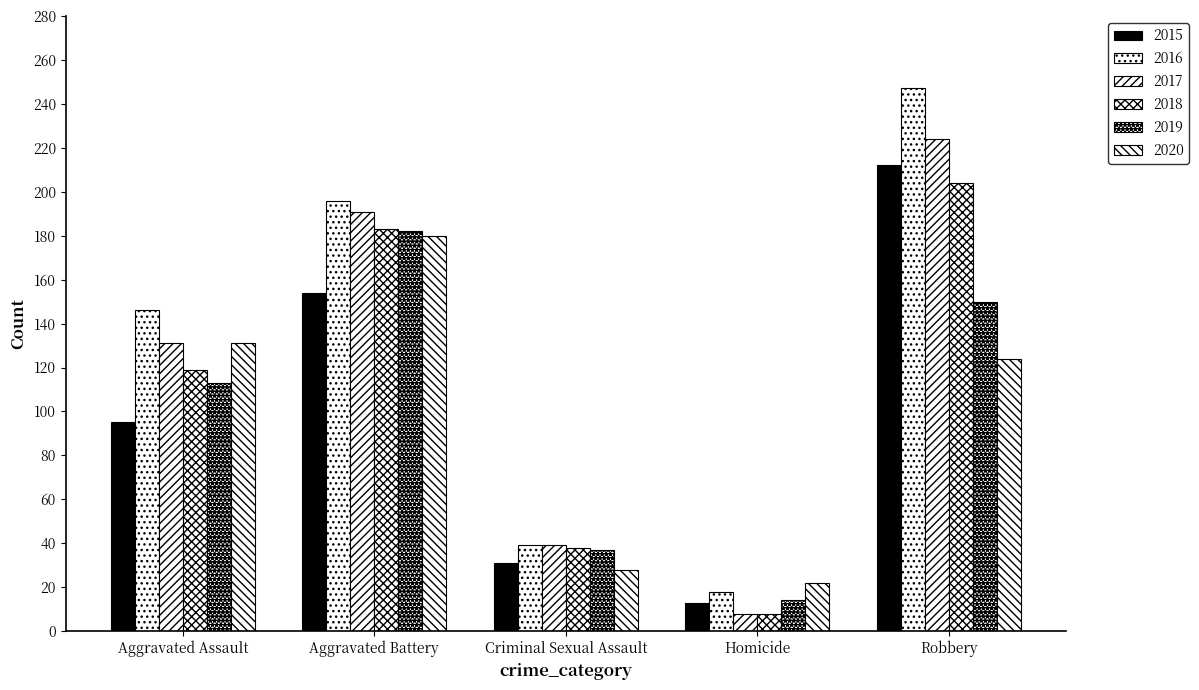

Which series changed the most between Criminal Sexual Assault and Robbery?

2016